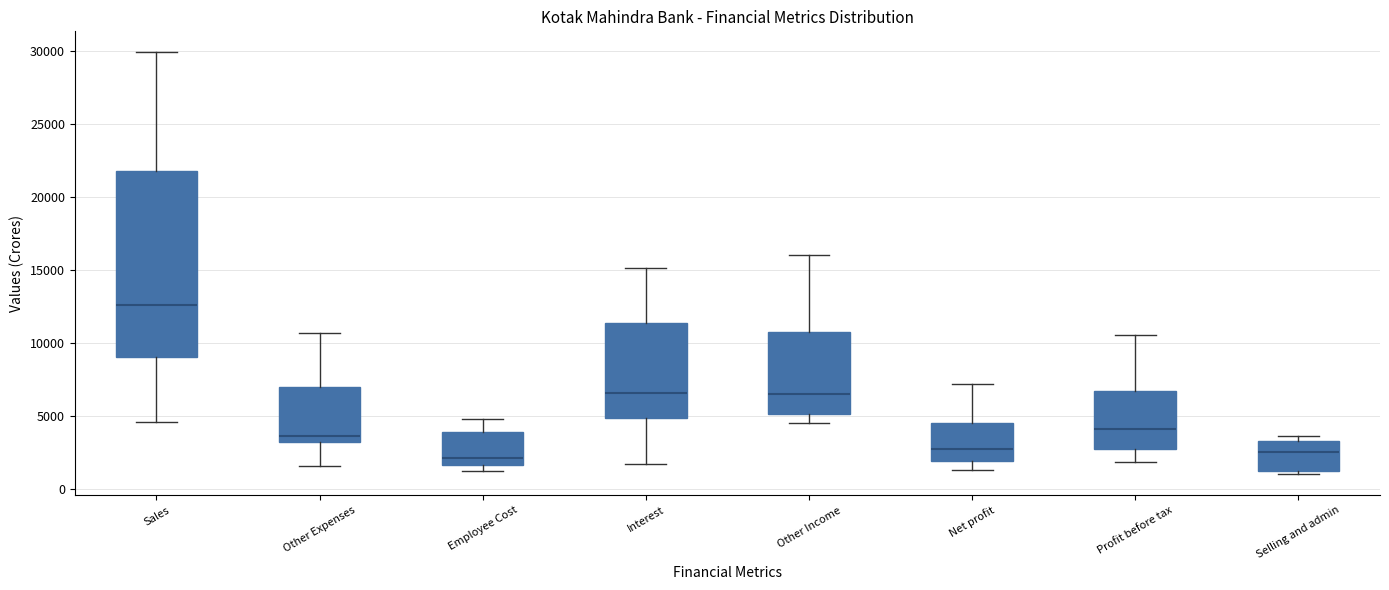

Where is the upper edge of the box for Other Income on the y-axis? The values are not printed on the chart, so give them approximately, as read against the axis.

11000